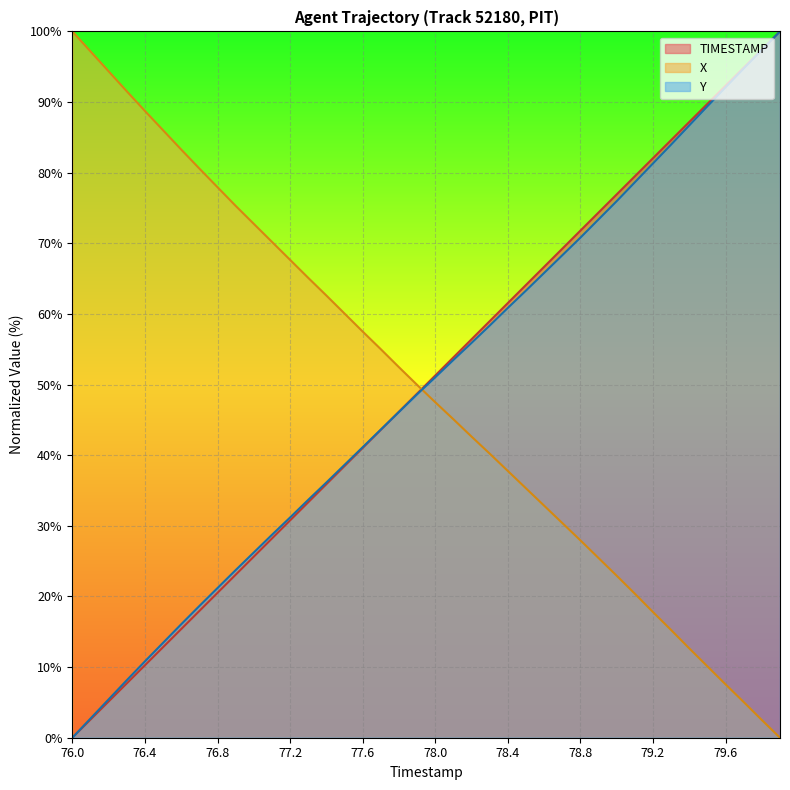

True or false: X has more than 1 points higher than both neighbors.

False